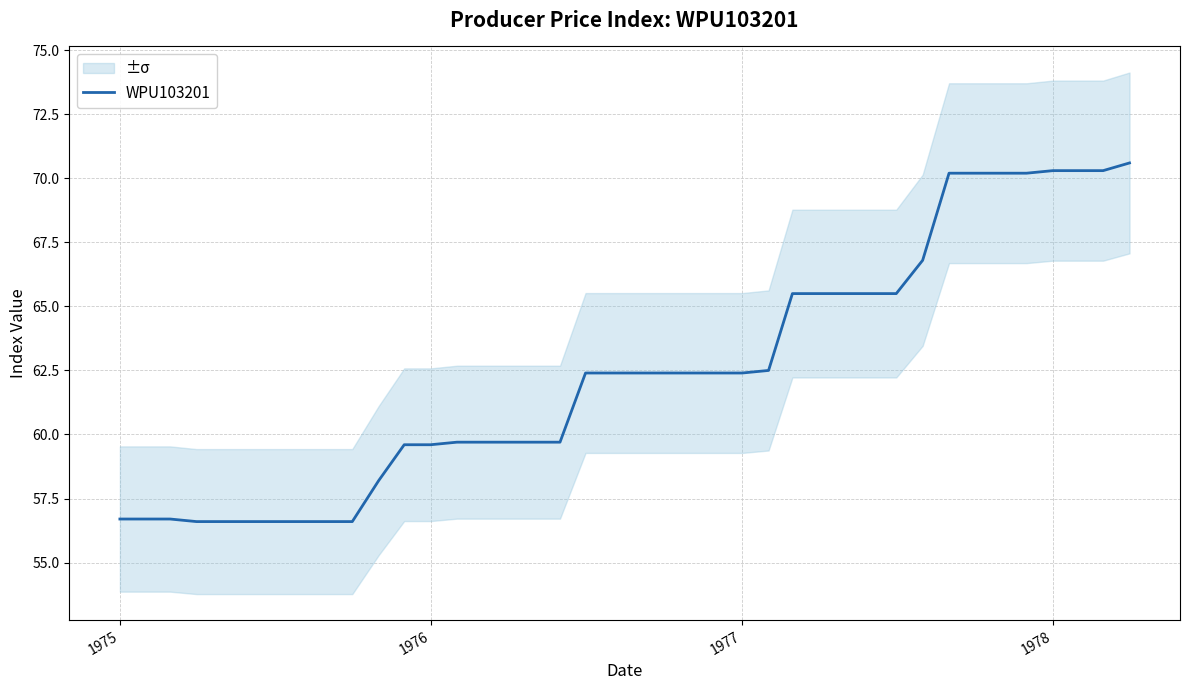

What is the lowest value of the WPU103201 series?

56.6